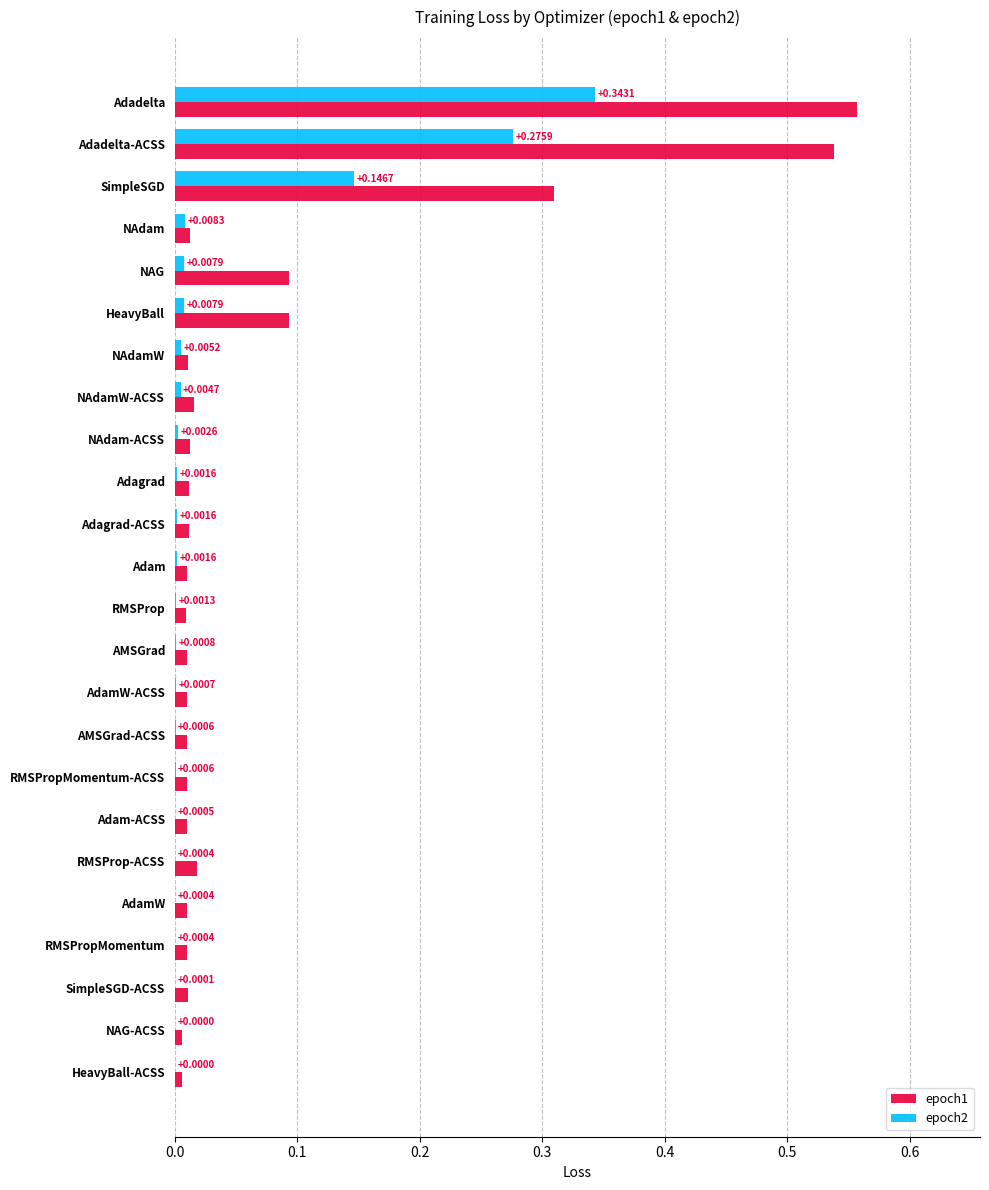

Is the value of epoch2 at NAdamW greater than the value of epoch1 at NAdamW?

No